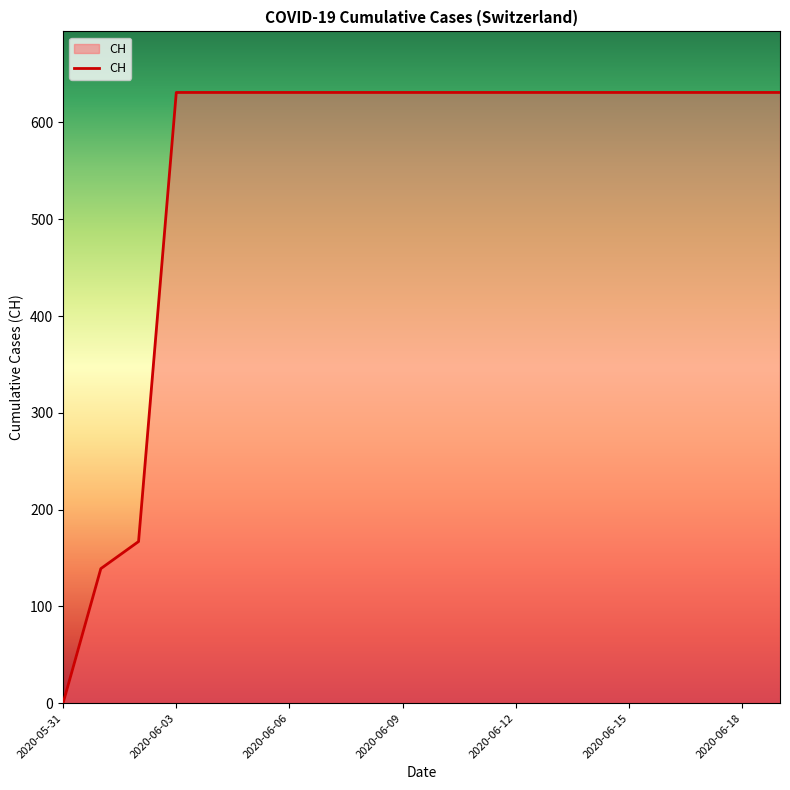

What is the greatest value displayed?

631